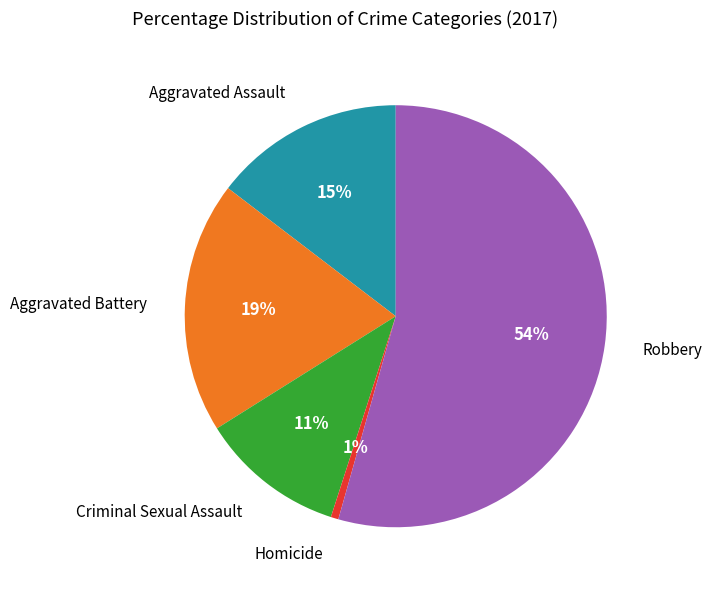

What is the largest slice in the pie chart?

Robbery